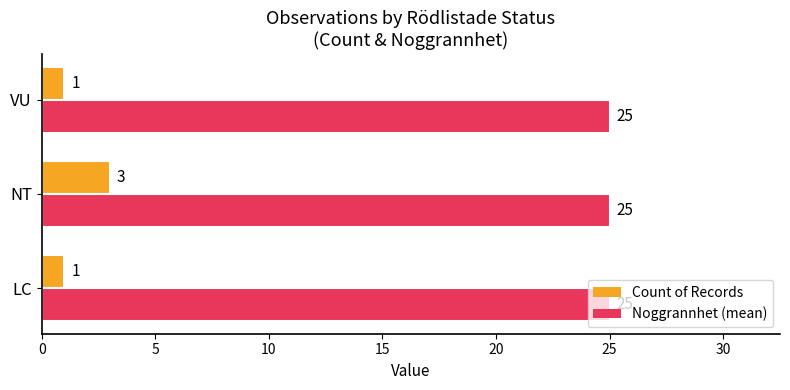

What is the maximum value for Noggrannhet (mean)?

25